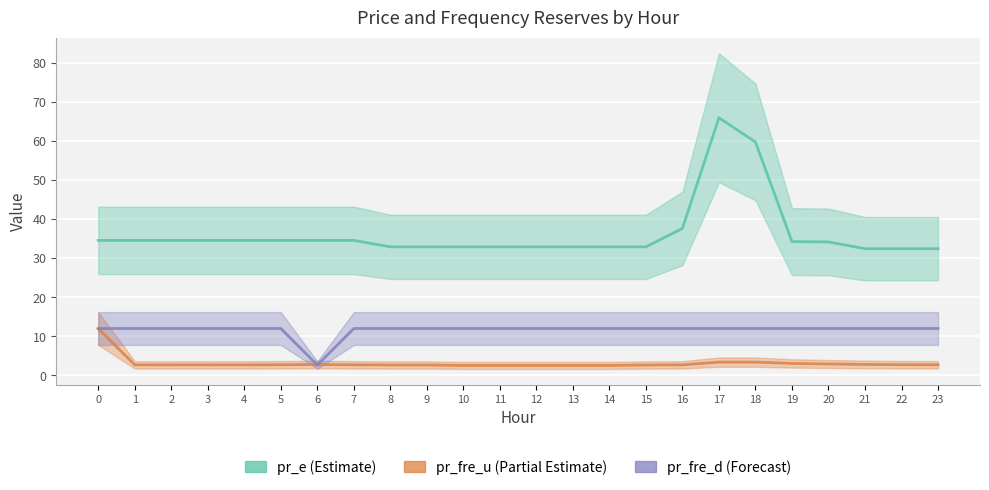

Which series has the largest total across all categories?

pr_e